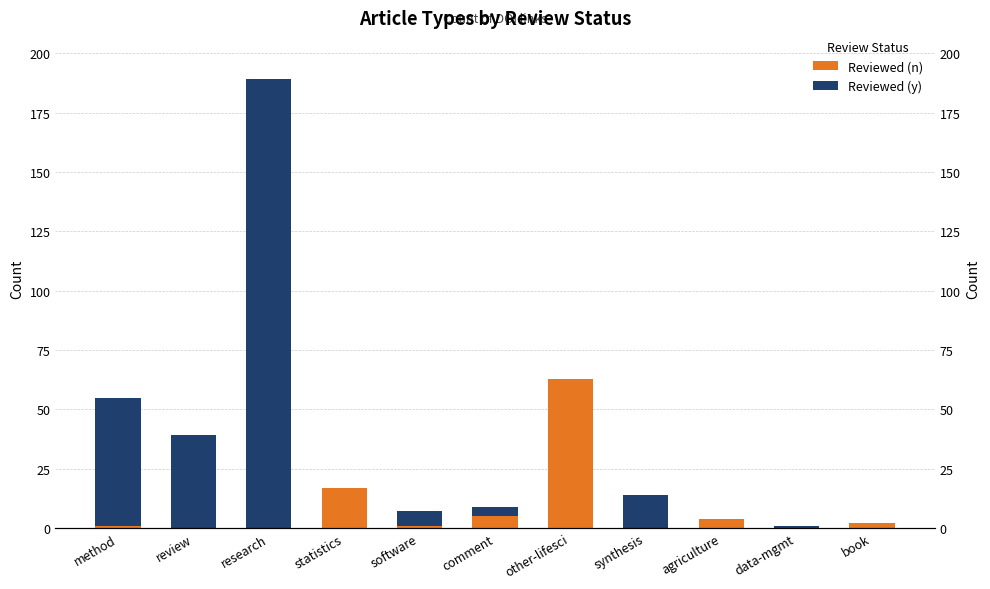

Does the chart contain any negative values?

No